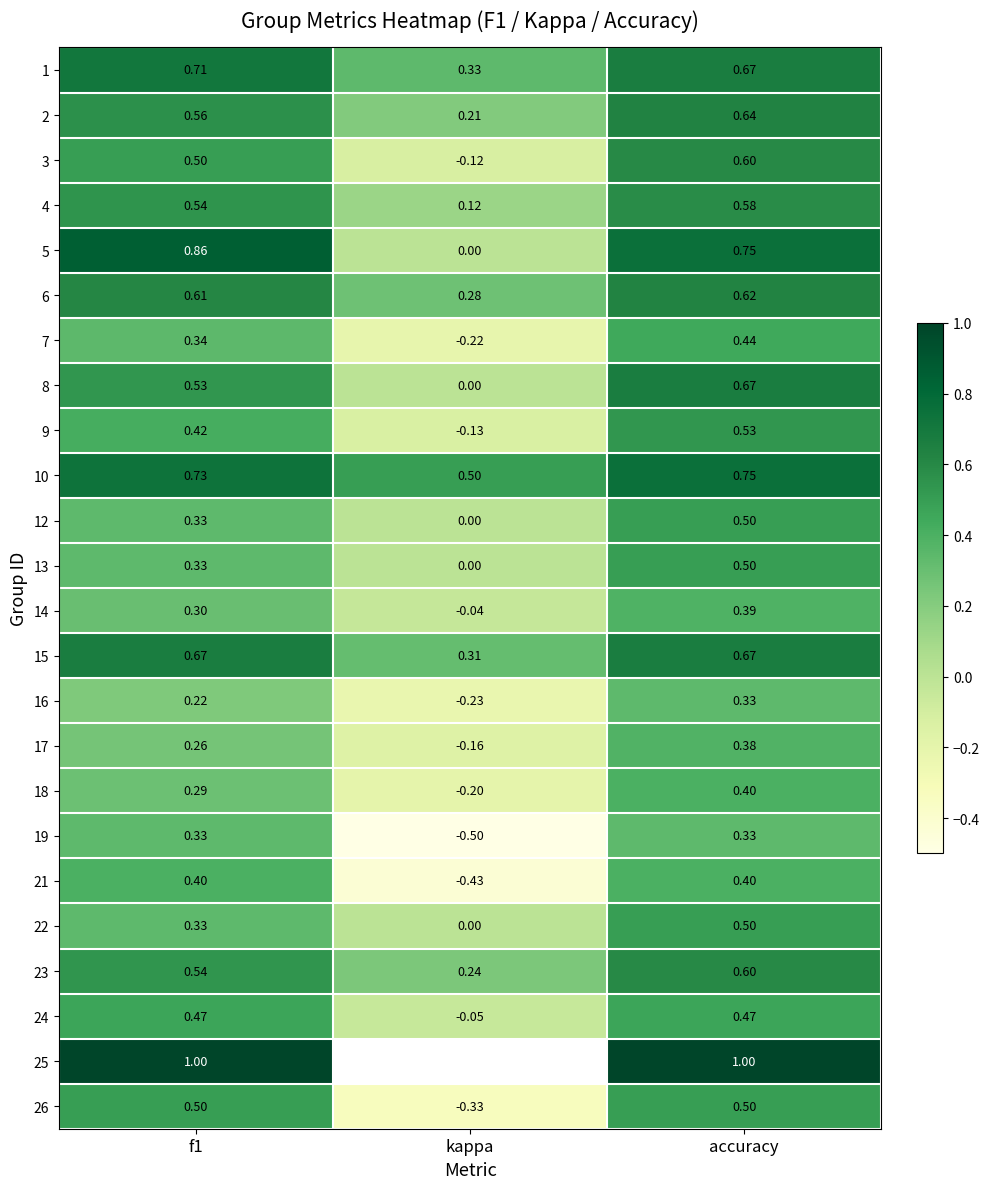

At how many categories does at least one series exceed 0?

3